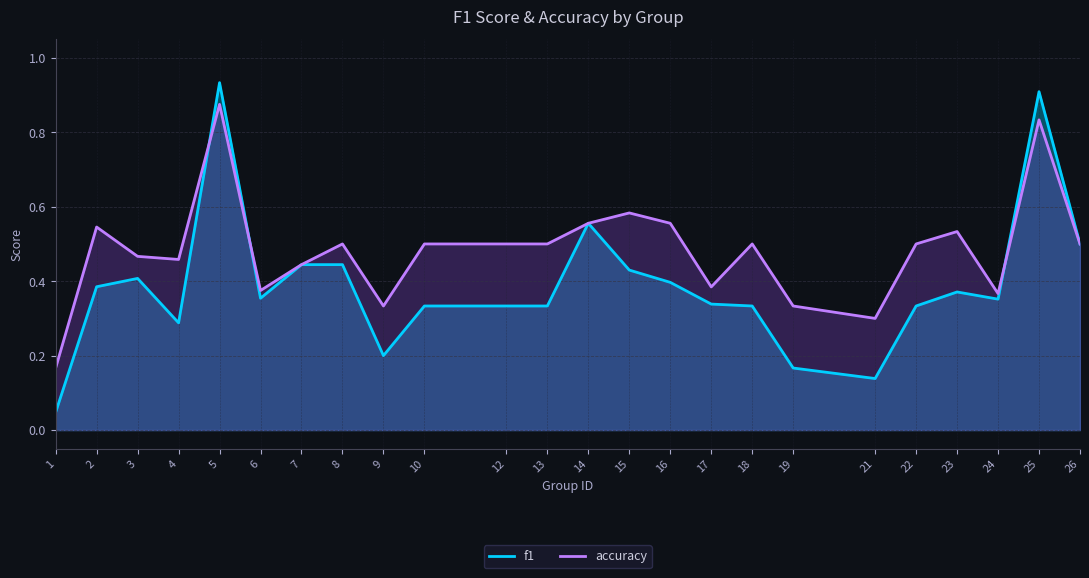

What is the sum of all accuracy values?

11.6